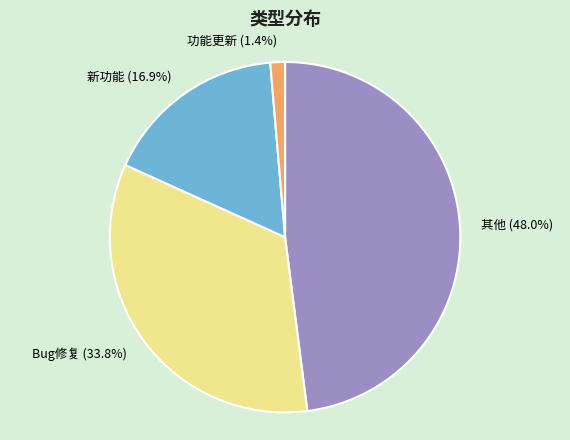

To the nearest percent, what portion does Bug修复 represent?

34%